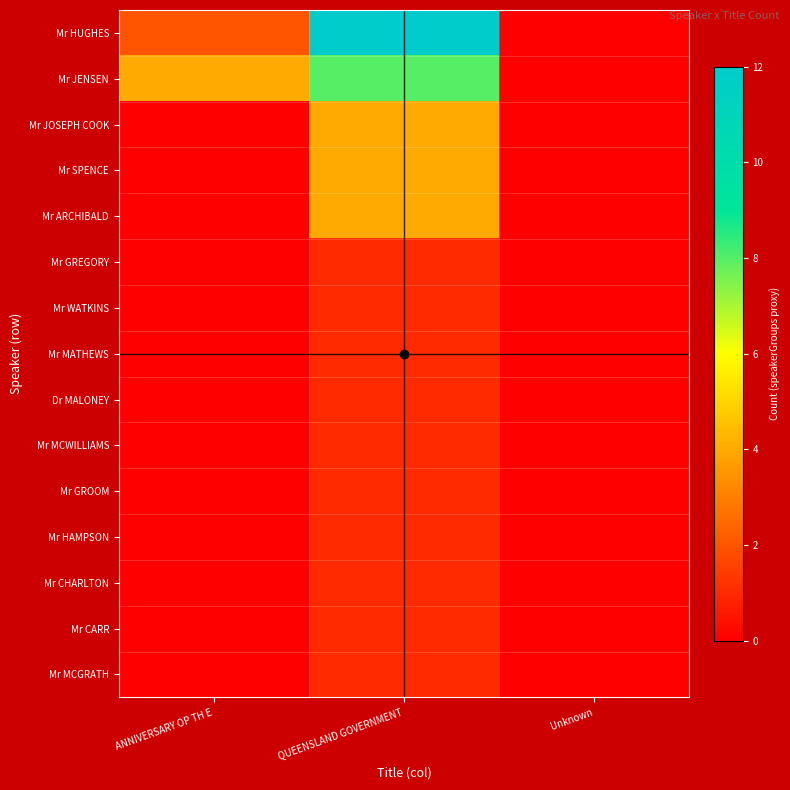

At QUEENSLAND GOVERNMENT, list the series in order from smallest to largest.

Mr GREGORY, Mr WATKINS, Mr MATHEWS, Dr MALONEY, Mr MCWILLIAMS, Mr GROOM, Mr HAMPSON, Mr CHARLTON, Mr CARR, Mr MCGRATH, Mr JOSEPH COOK, Mr SPENCE, Mr ARCHIBALD, Mr JENSEN, Mr HUGHES